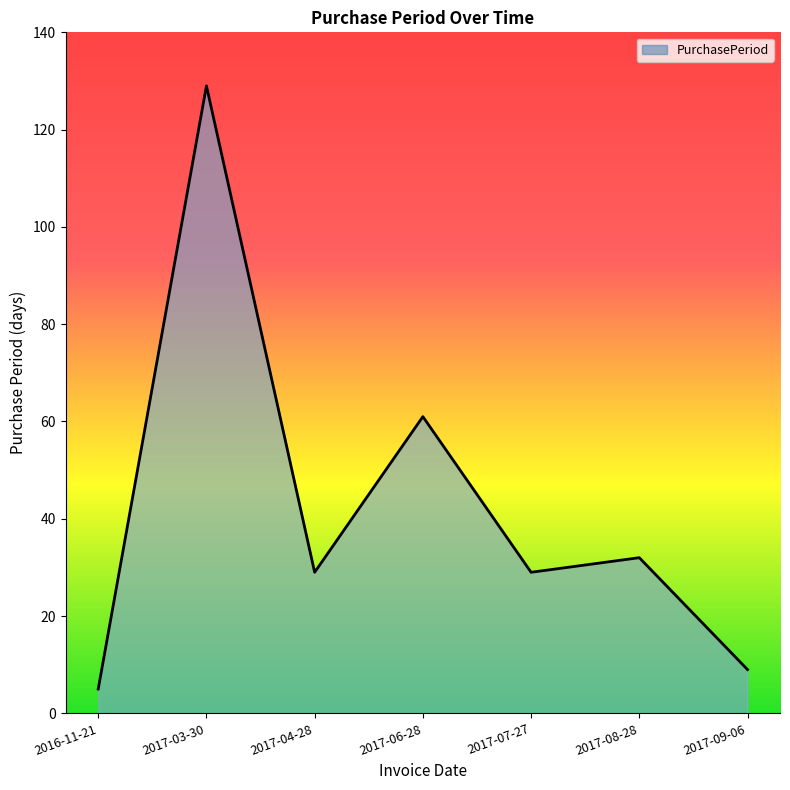

What is the greatest value displayed?

129